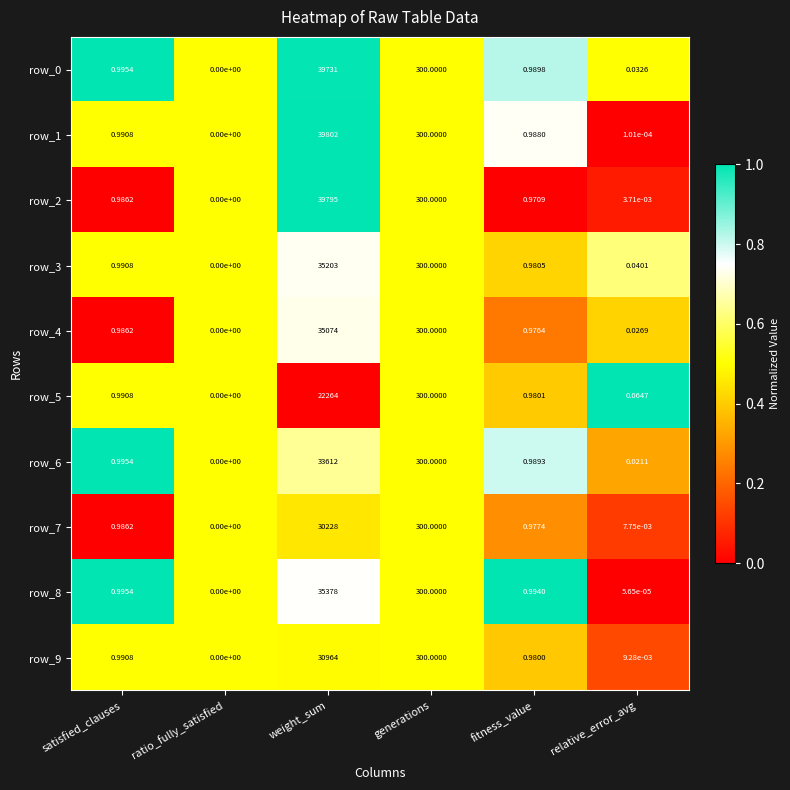

What is the total value across all series at satisfied_clauses?

9.9